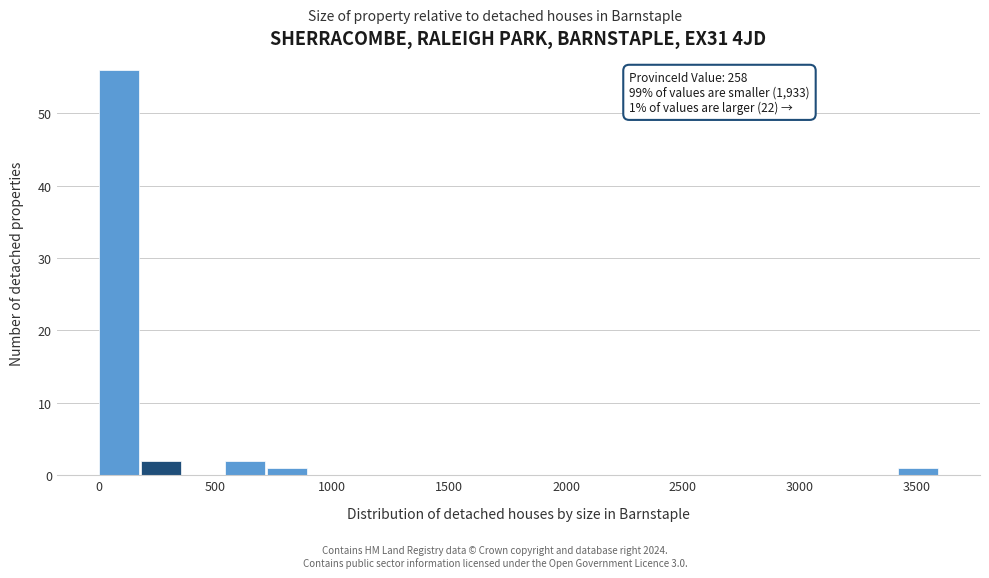

Around what value on the x-axis is the tallest bar? Give the approximate position of its centre, as read against the axis.

100